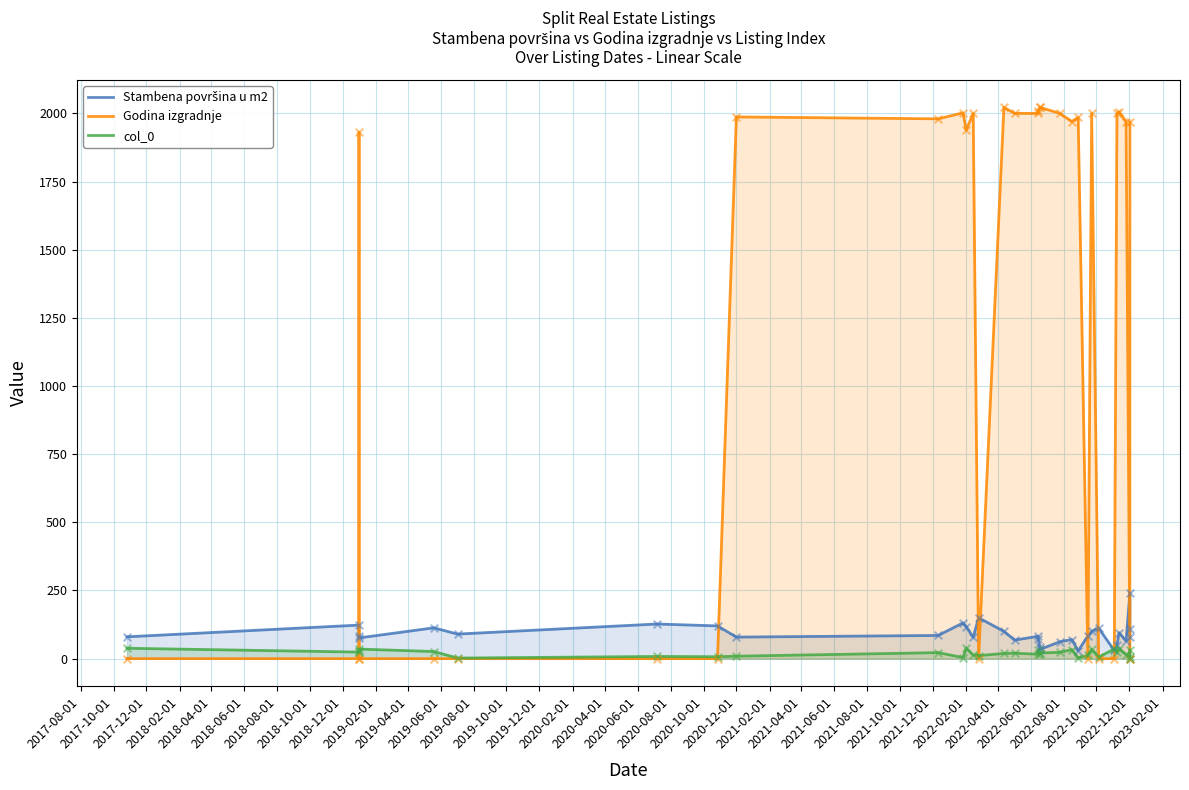

Which series contains the lowest Y value?

Godina izgradnje